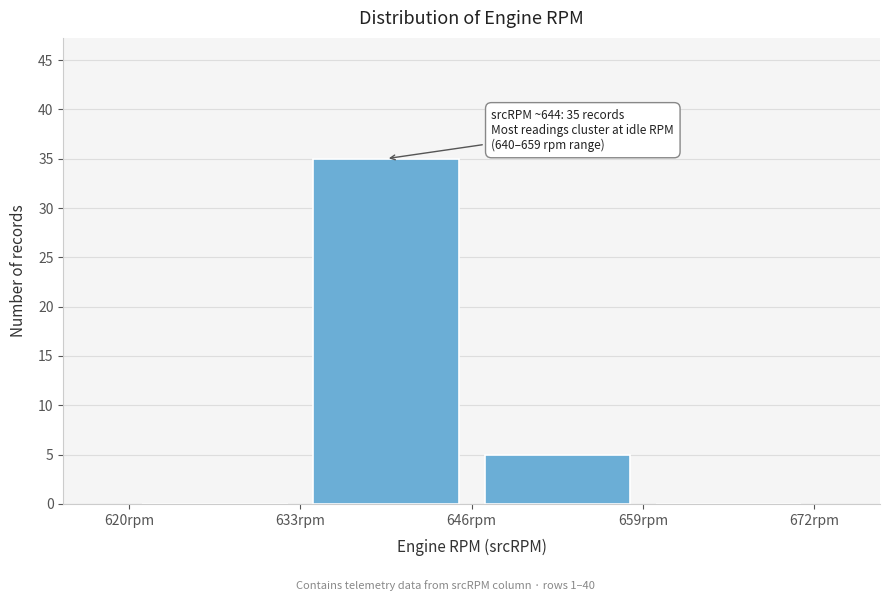

Over which range of the x-axis is the bar tallest?

633 to 646